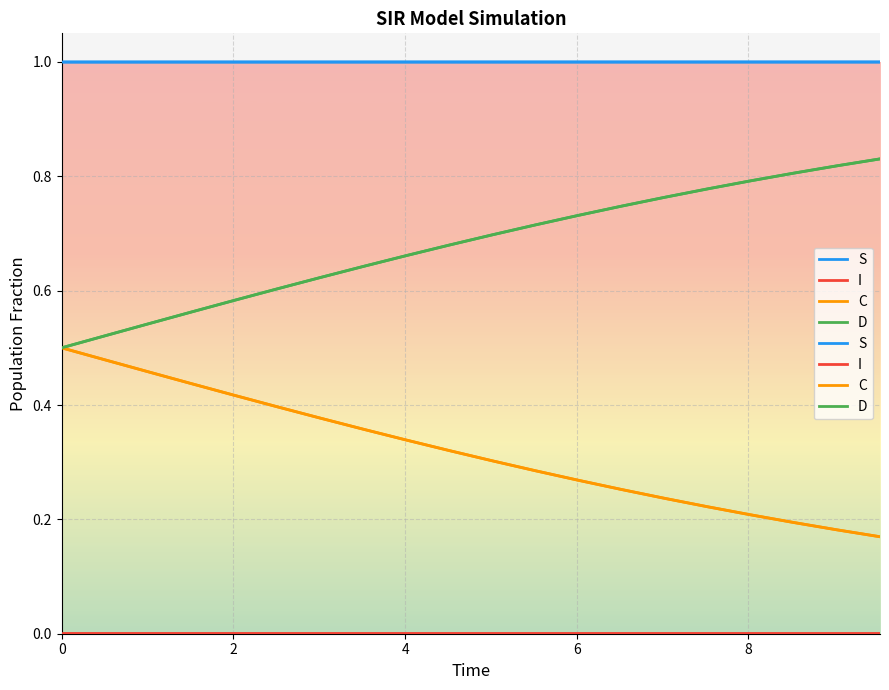

Which series has the widest spread of values?

D